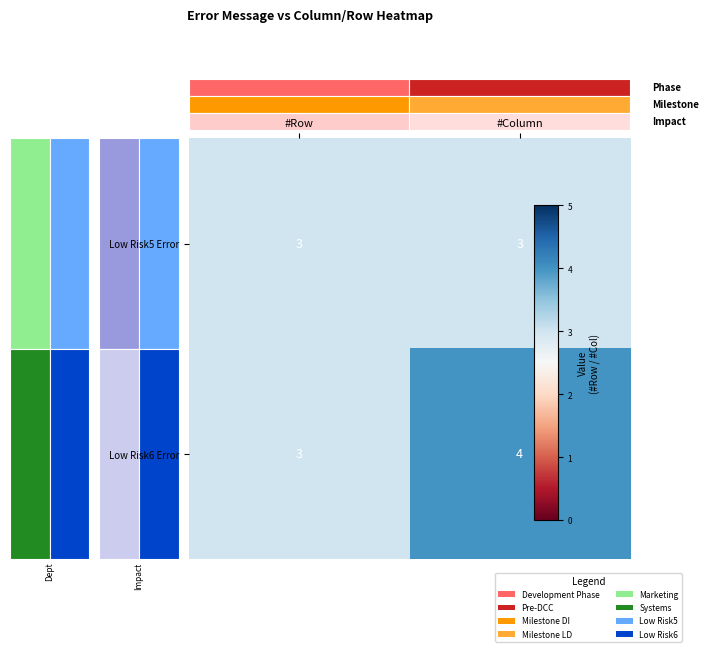

Which category has the highest value across all series?

#Column